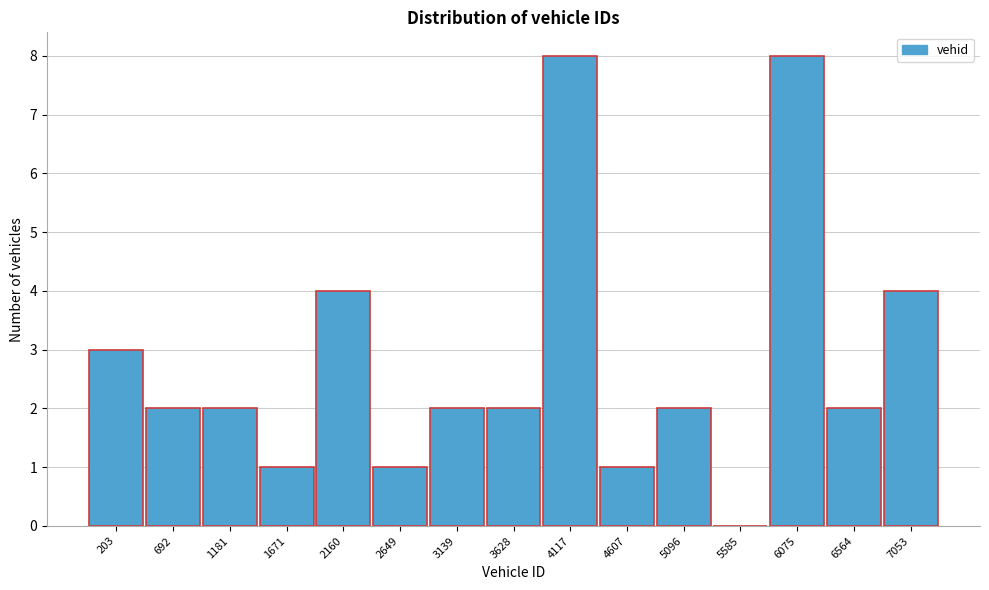

Reading left to right, extract all data points from this chart.

203=3	692=2	1181=2	1671=1	2160=4	2649=1	3139=2	3628=2	4117=8	4607=1	5096=2	5585=0	6075=8	6564=2	7053=4